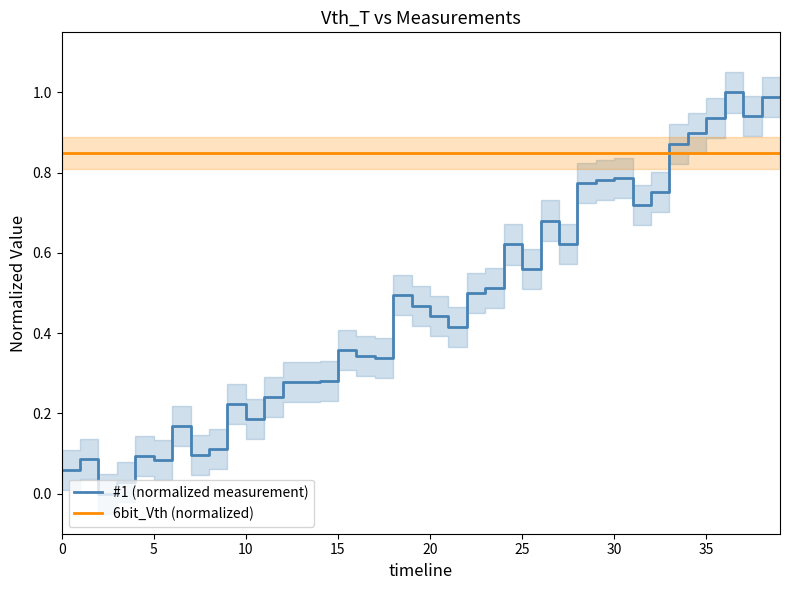

Reading left to right, extract all data points from this chart.

#1 (normalized measurement): 0.1	0.1	0.0	0.0	0.1	0.1	0.2	0.1	0.1	0.2	0.2	0.2	0.3	0.3	0.3	0.4	0.3	0.3	0.5	0.5	0.4	0.4	0.5	0.5	0.6	0.6	0.7	0.6	0.8	0.8	0.8	0.7	0.8	0.9	0.9	0.9	1.0	0.9	1.0	1.0
6bit_Vth (normalized): 0.8	0.8	0.8	0.8	0.8	0.8	0.8	0.8	0.8	0.8	0.8	0.8	0.8	0.8	0.8	0.8	0.8	0.8	0.8	0.8	0.8	0.8	0.8	0.8	0.8	0.8	0.8	0.8	0.8	0.8	0.8	0.8	0.8	0.8	0.8	0.8	0.8	0.8	0.8	0.8